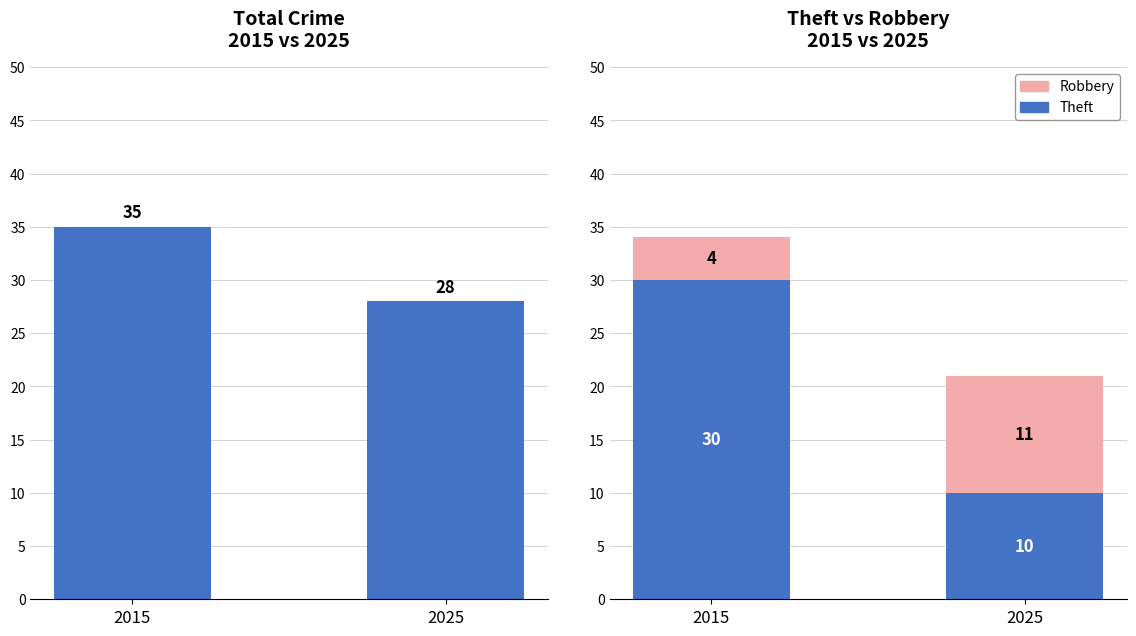

Which series has the largest range (max minus min)?

Theft